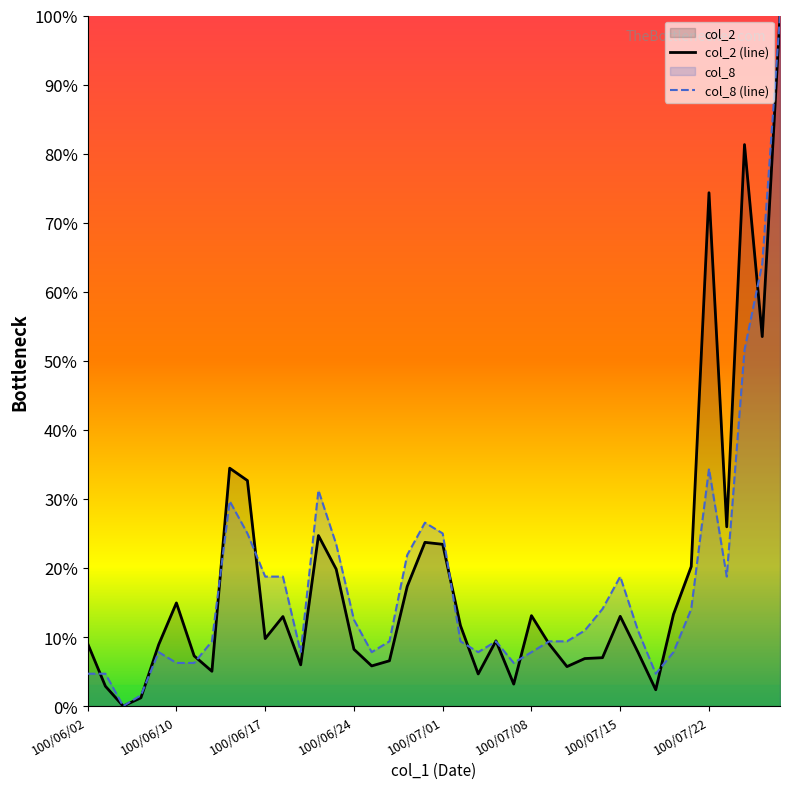

In col_8 (line), how many points are higher than both neighbors (excluding endpoints)?

7